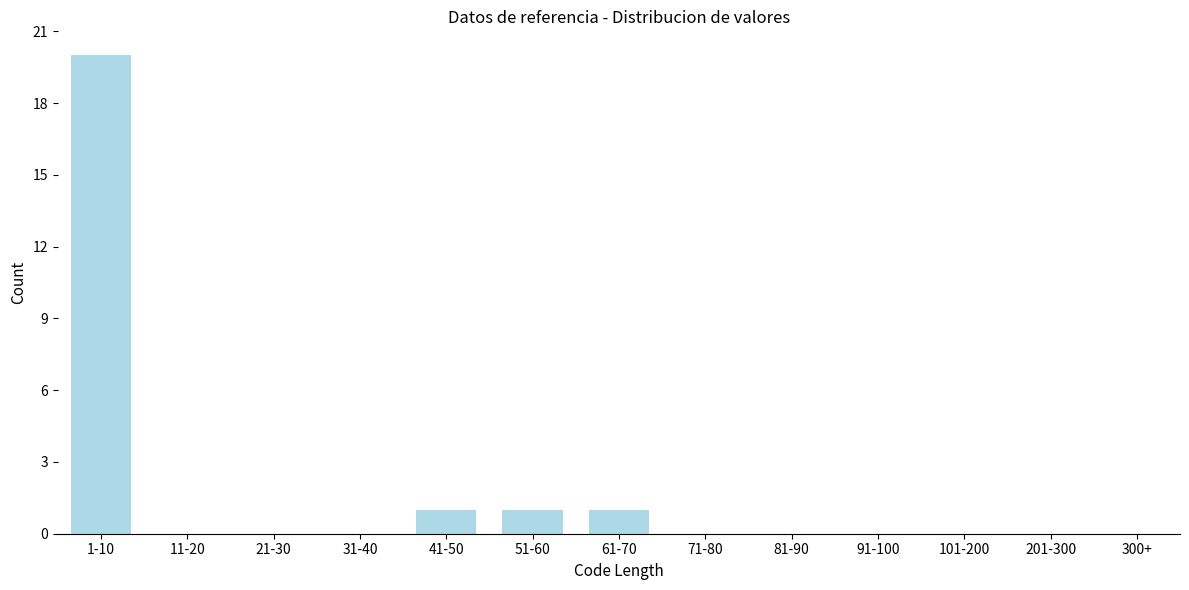

Reading left to right, list all the values displayed in this chart.

1-10=20	11-20=0	21-30=0	31-40=0	41-50=1	51-60=1	61-70=1	71-80=0	81-90=0	91-100=0	101-200=0	201-300=0	300+=0